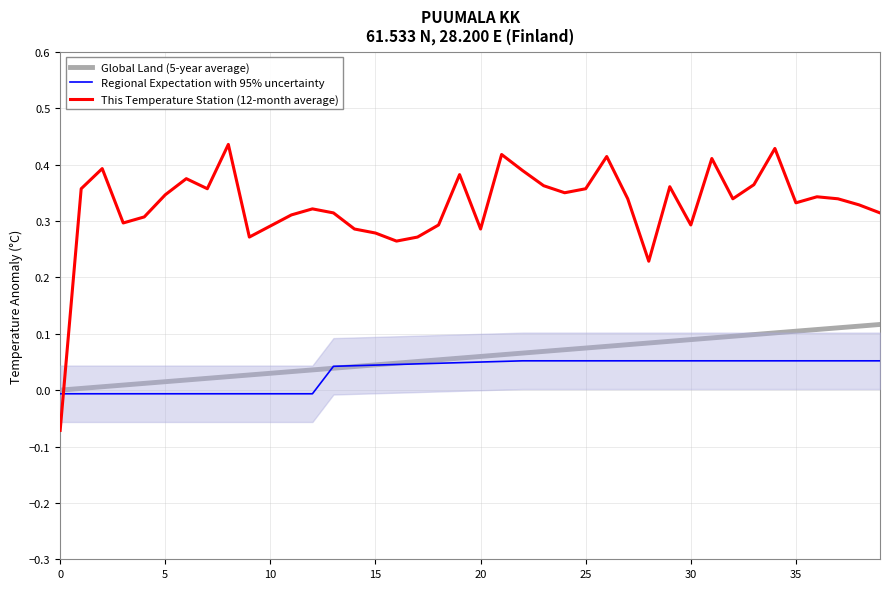

How many lines are shown in the chart?

3